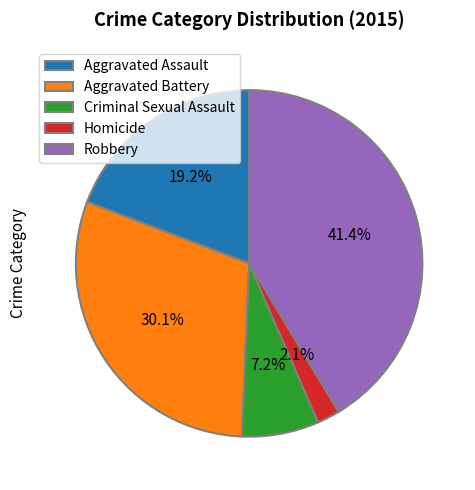

What percentage is the Homicide slice, to the nearest percent?

2%